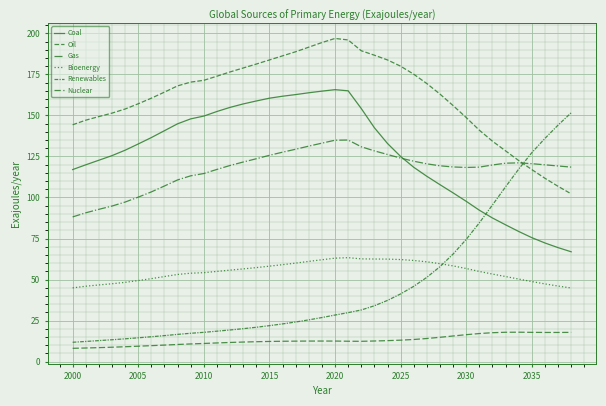

How many lines are shown in the chart?

6